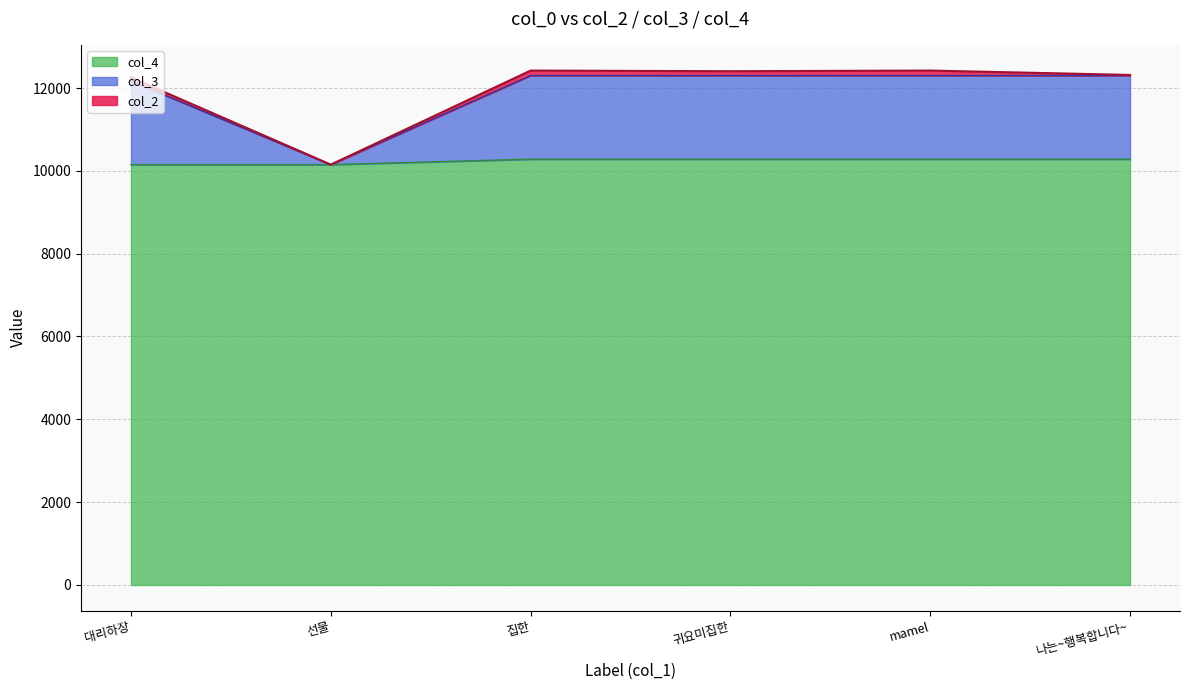

What position from the left is 나는~행복합니다~?

6